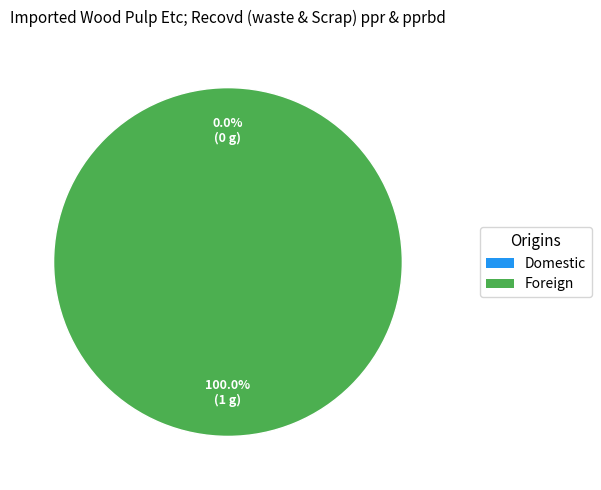

Combined, what portion of the pie is Domestic and Foreign?

100.0%